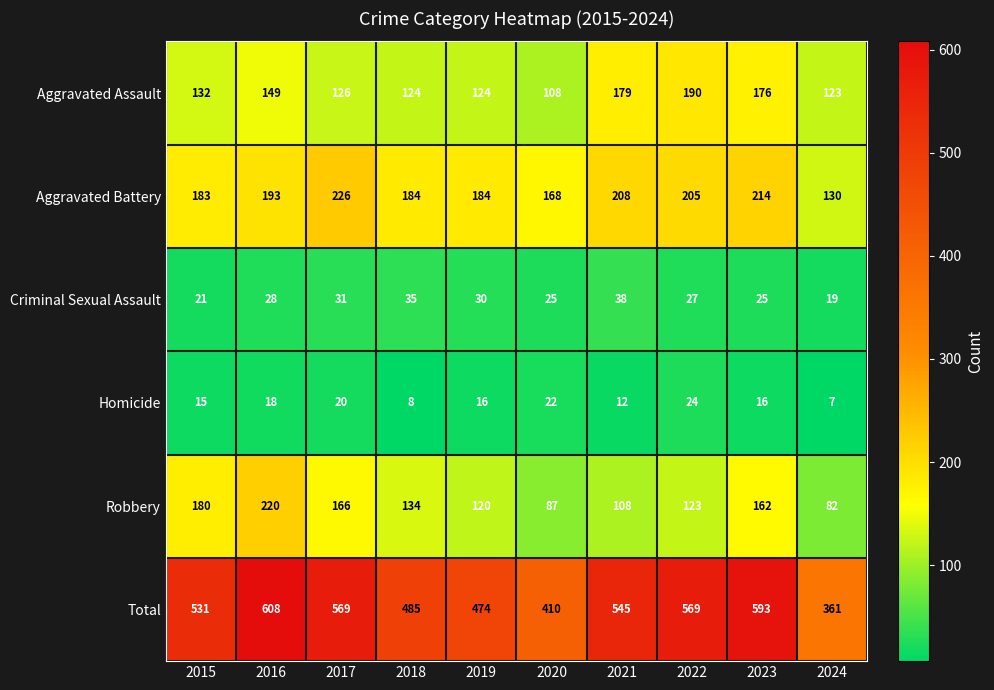

What is the difference between the maximum and second lowest values in the Aggravated Assault series?

67